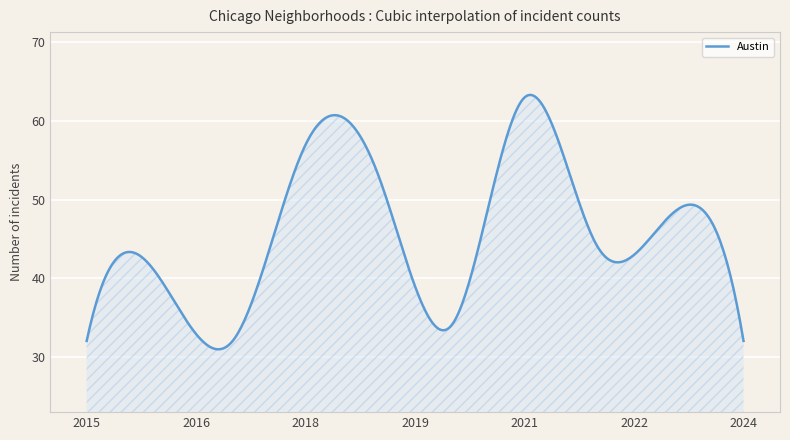

What is the smallest value displayed?

30.9